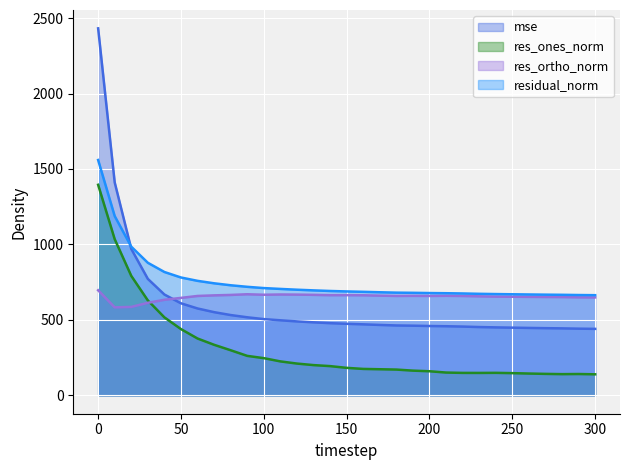

Reading right to left, what are all the values shown in this chart?

mse: 300=440.6	290=442.0	280=444.0	270=445.3	260=446.9	250=448.7	240=450.5	230=452.7	220=455.9	210=458.1	200=459.6	190=461.7	180=463.2	170=466.7	160=470.7	150=474.2	140=478.4	130=483.9	120=490.1	110=497.4	100=505.3	90=517.3	80=532.2	70=551.4	60=575.8	50=610.0	40=668.2	30=771.8	20=970.3	10=1411.1	0=2431.7
res_ones_norm: 300=139.6	290=141.5	280=140.7	270=142.4	260=144.6	250=147.3	240=149.3	230=148.7	220=148.9	210=151.2	200=159.8	190=163.9	180=171.0	170=173.1	160=175.3	150=182.4	140=193.9	130=200.6	120=210.7	110=225.1	100=246.6	90=261.7	80=299.0	70=335.1	60=376.7	50=439.2	40=516.7	30=629.1	20=791.7	10=1034.9	0=1395.2
res_ortho_norm: 300=649.0	290=649.6	280=651.3	270=651.9	260=652.7	250=653.4	240=654.4	230=656.2	220=658.6	210=659.7	200=658.8	190=659.4	180=658.8	170=660.8	160=663.3	150=664.0	140=663.9	130=666.1	120=667.6	110=668.4	100=666.7	90=670.0	80=665.5	70=662.6	60=658.7	50=645.9	40=633.4	30=613.3	20=586.1	10=583.2	0=696.5
residual_norm: 300=663.8	290=664.8	280=666.3	270=667.3	260=668.5	250=669.8	240=671.2	230=672.9	220=675.2	210=676.8	200=677.9	190=679.5	180=680.6	170=683.1	160=686.1	150=688.6	140=691.6	130=695.6	120=700.1	110=705.3	100=710.8	90=719.2	80=729.5	70=742.5	60=758.8	50=781.0	40=817.4	30=878.5	20=985.1	10=1187.9	0=1559.4